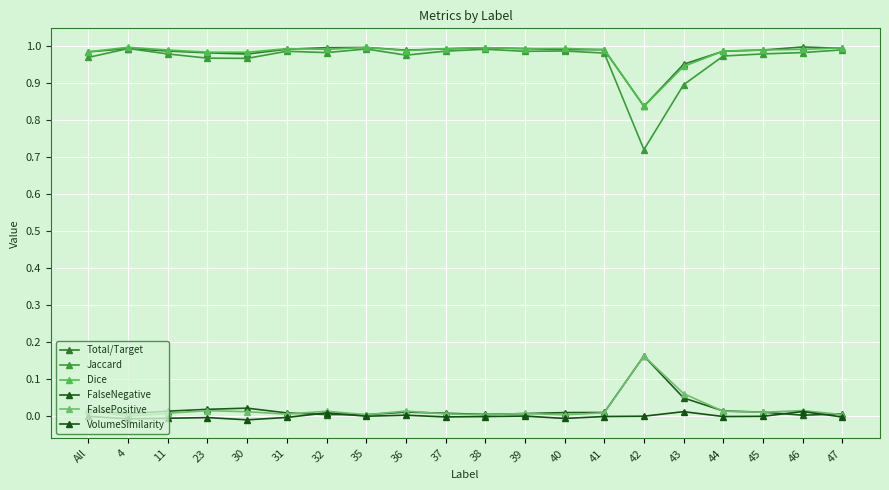

How many interior local valleys does the Jaccard series have?

5